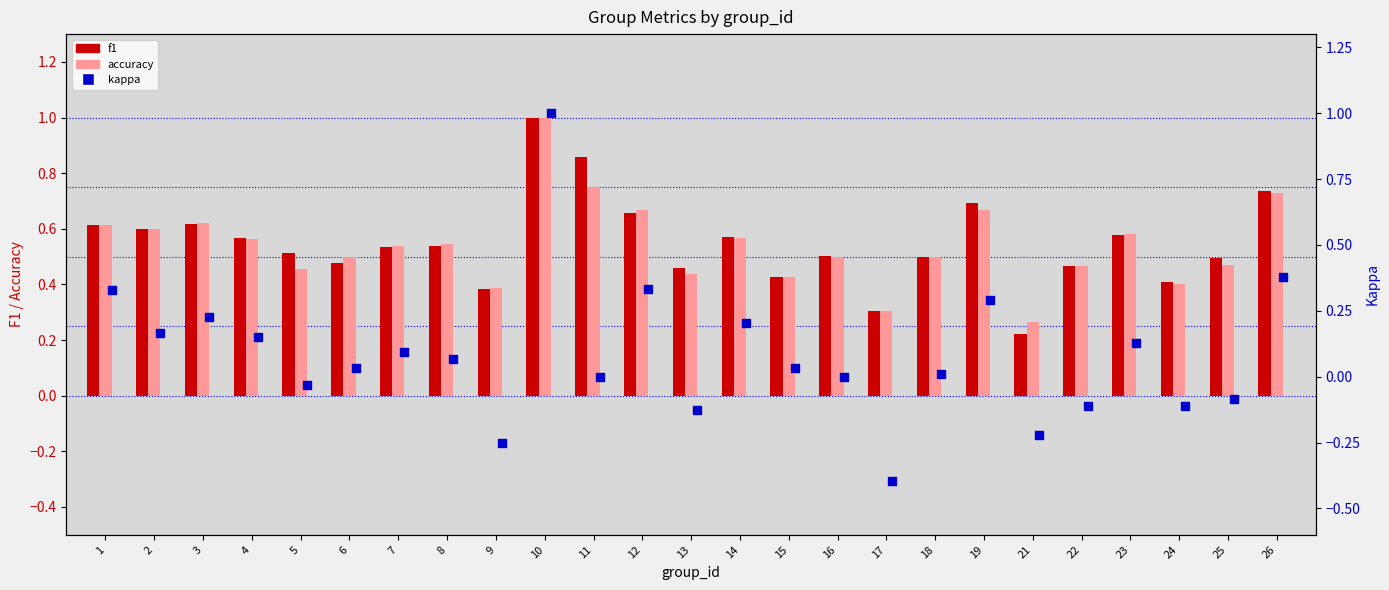

What is the total value across all series at 6?

1.0